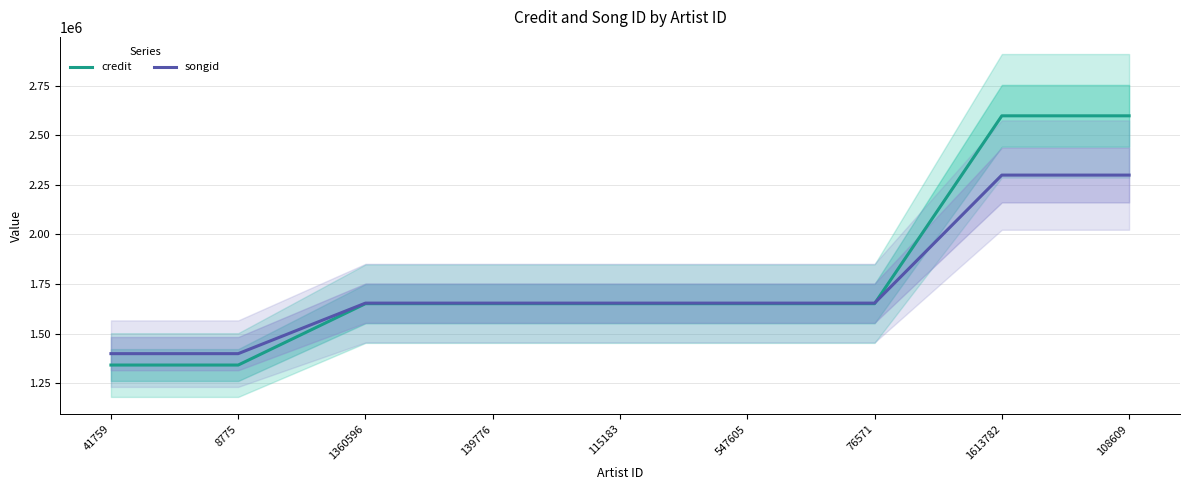

What is the average value of the songid series?

1740500